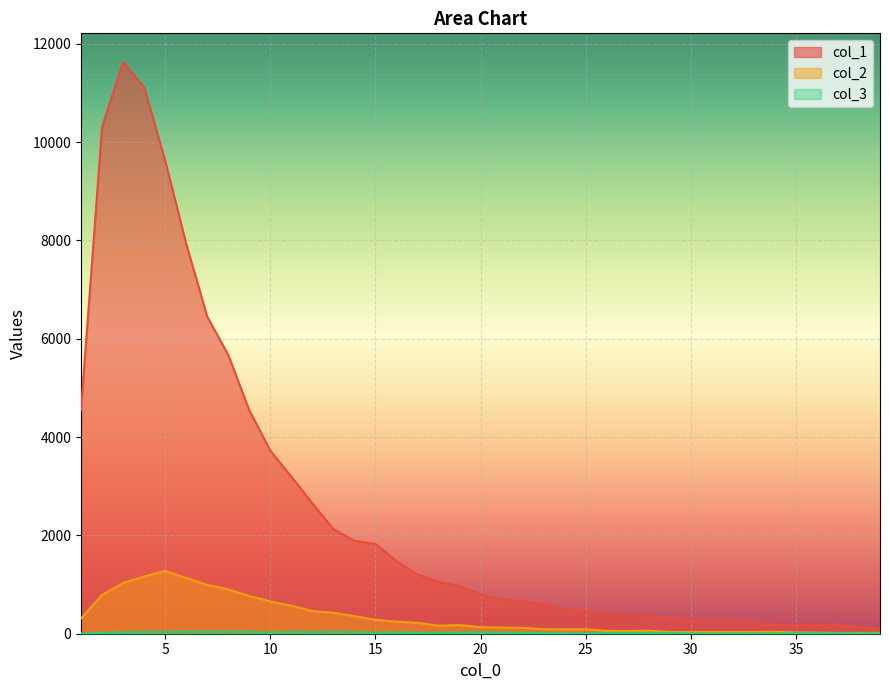

How many data points in col_3 are less than 21?

19